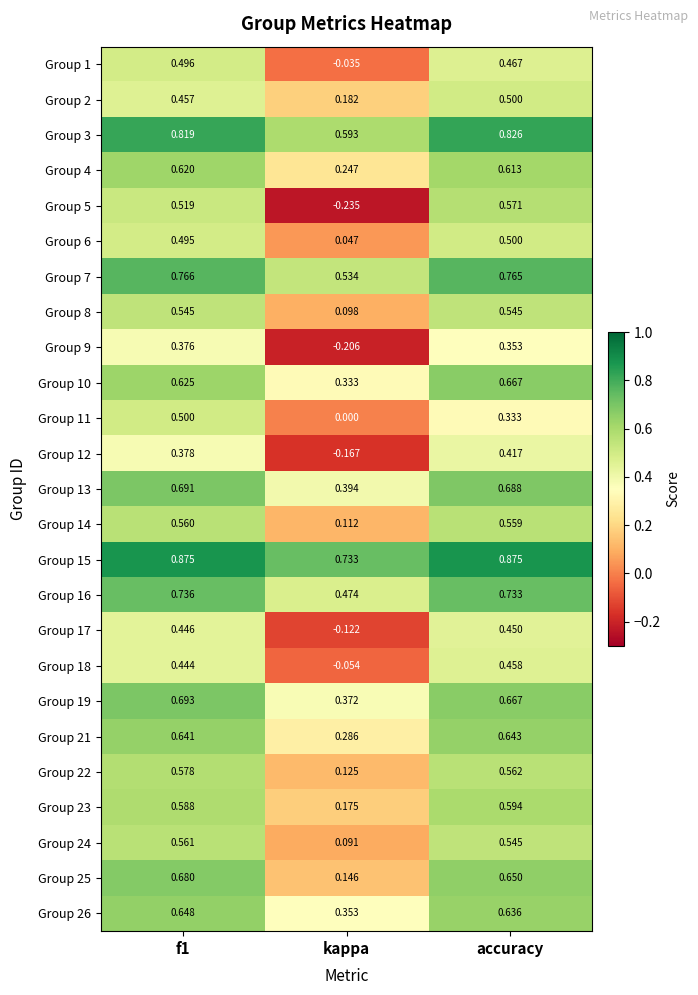

What is the total value across all series at accuracy?

14.6